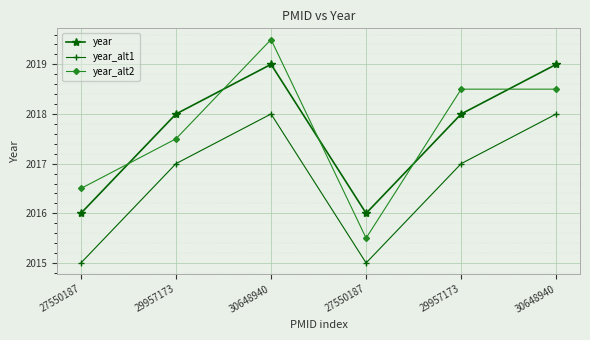

At which label is year_alt2 closest to 2017?

27550187